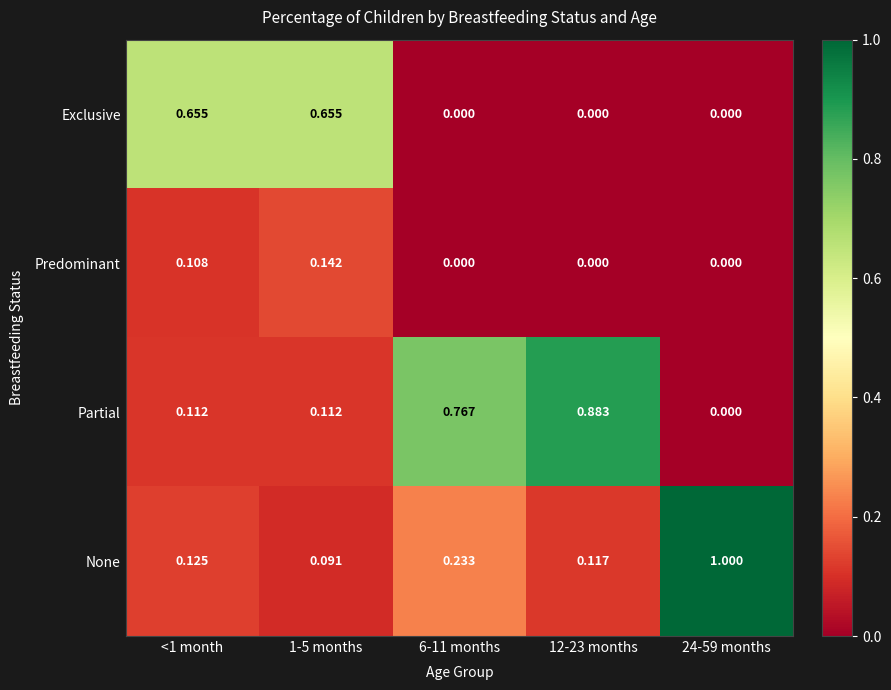

Is the value of None at 1-5 months greater than the value of Partial at 1-5 months?

No